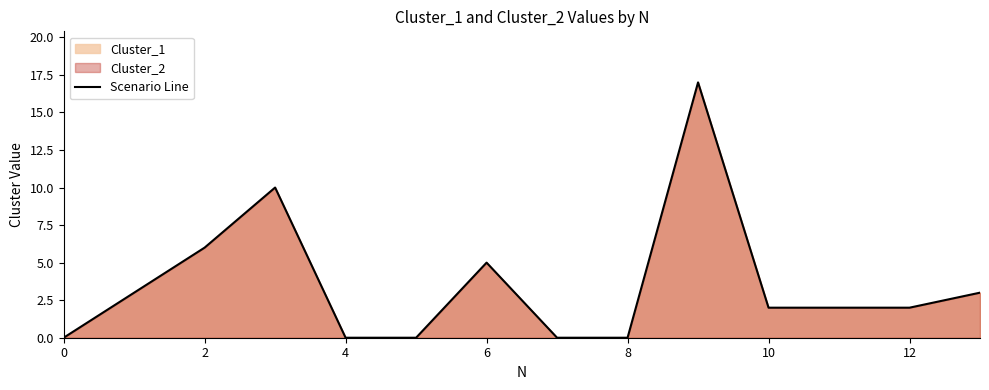

Does the chart have visible grid lines?

No